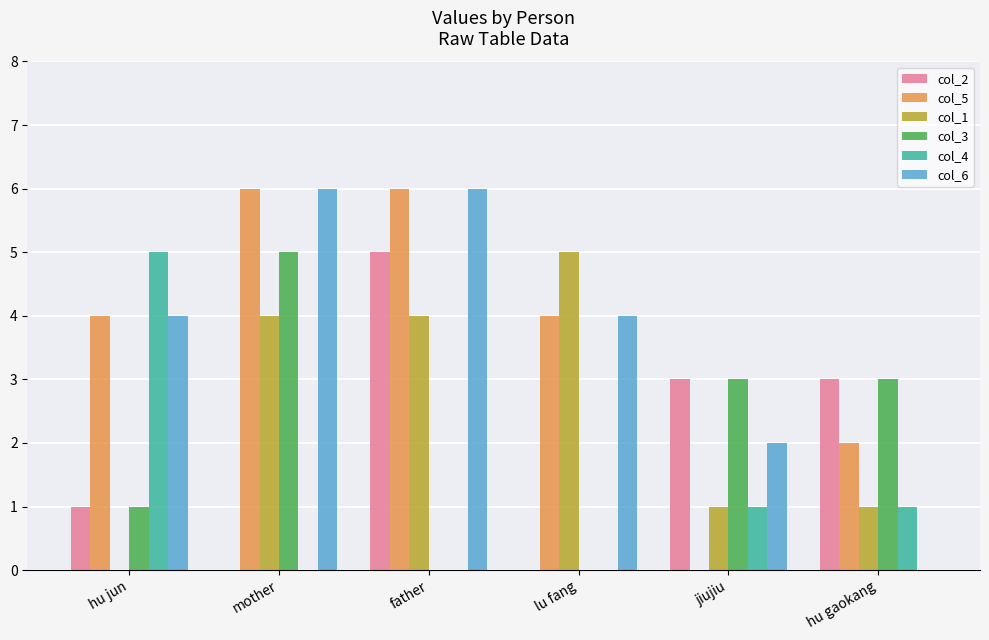

What is the sum of all col_2 values?

12